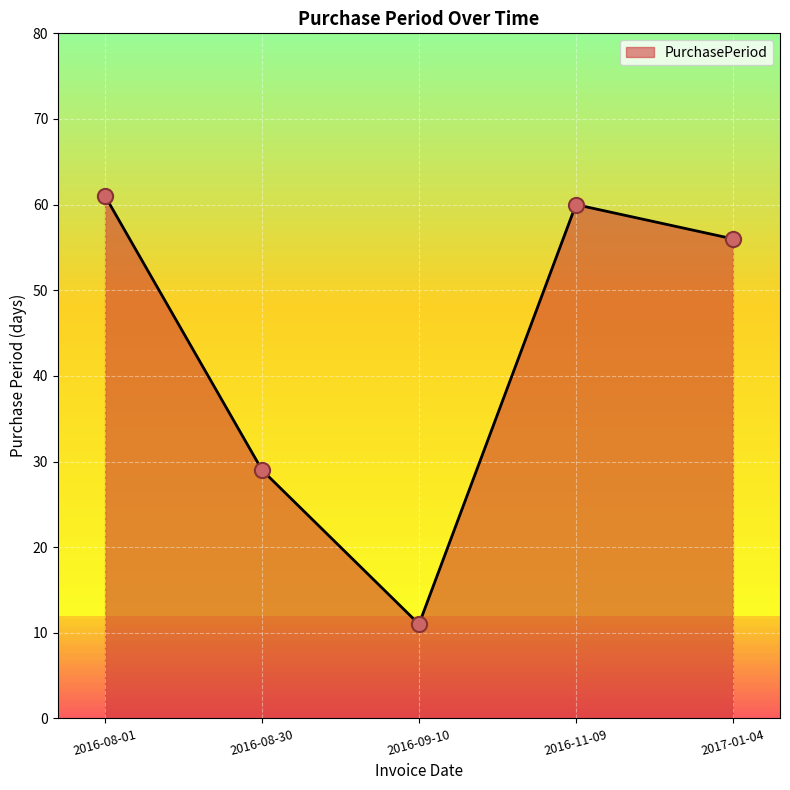

Between 2016-08-01 and 2016-11-09, which is larger?

2016-08-01